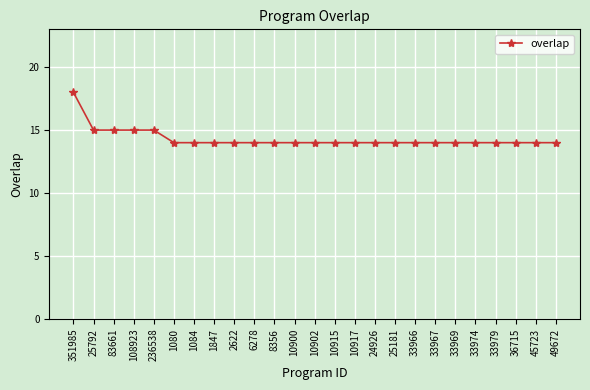

What is the ratio of the value at 6278 to the value at 25792?

0.9